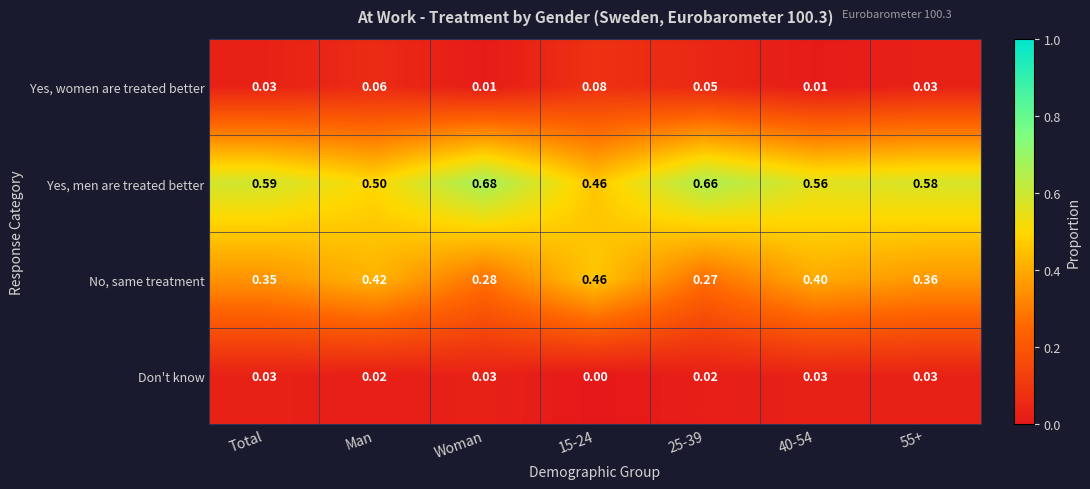

Which category has the highest value across all series?

Woman